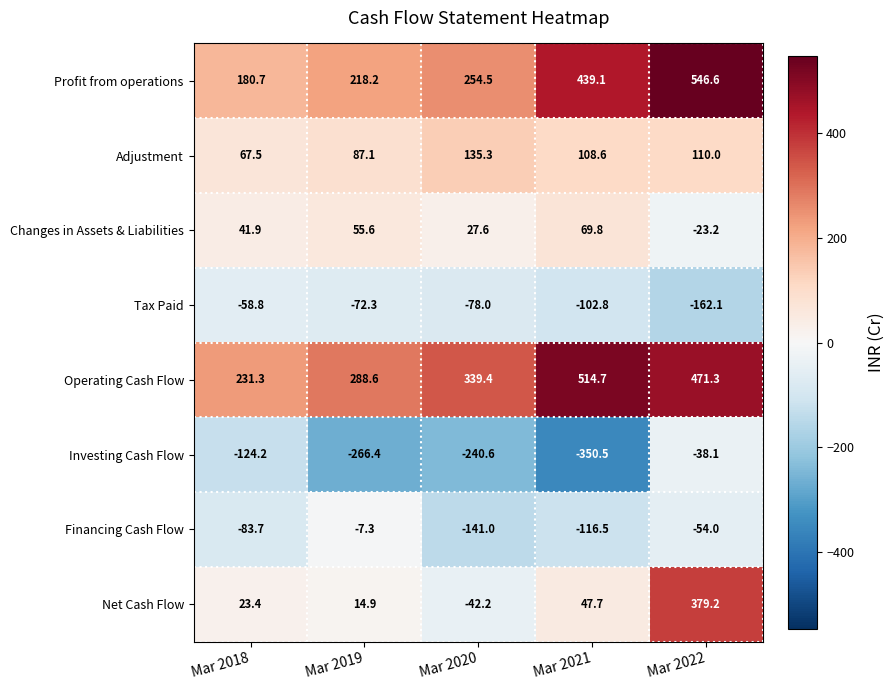

Which series changed the most between Mar 2018 and Mar 2019?

Investing Cash Flow